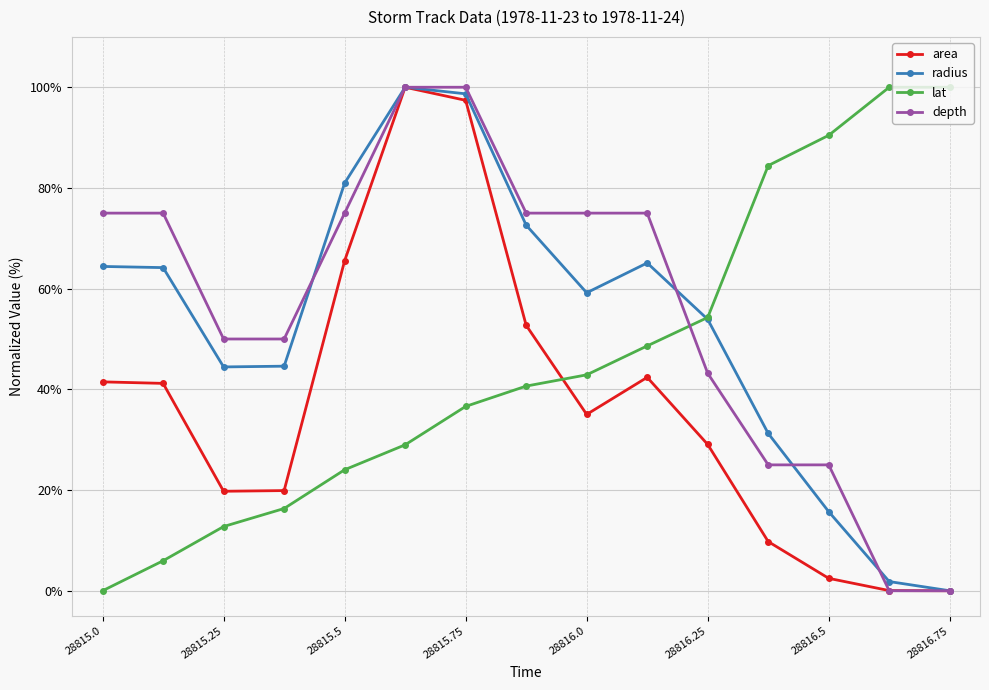

What is the value of the area point at the 9th from the left?

35.0